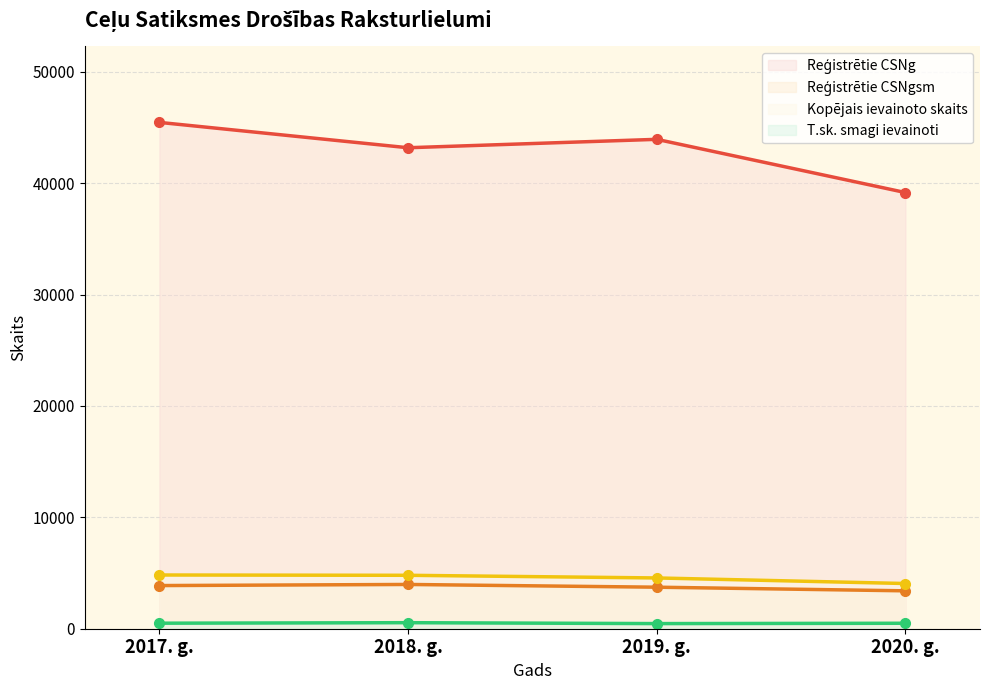

Reading left to right, list all the values displayed in this chart.

Reģistrētie CSNg: 2017. g.=45466	2018. g.=43190	2019. g.=43945	2020. g.=39167
Reģistrētie CSNgsm: 2017. g.=3875	2018. g.=3975	2019. g.=3729	2020. g.=3403
Kopējais ievainoto skaits: 2017. g.=4824	2018. g.=4798	2019. g.=4559	2020. g.=4059
T.sk. smagi ievainoti: 2017. g.=496	2018. g.=542	2019. g.=461	2020. g.=491